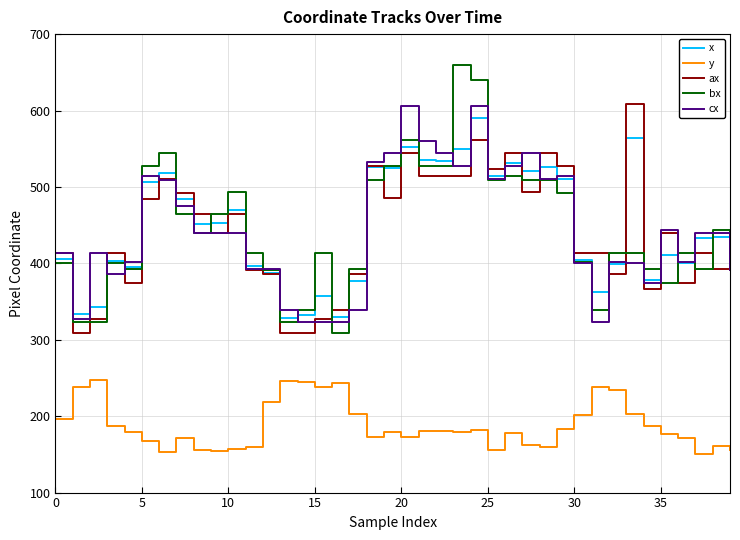

What is the sum of all ax values?

17632.0